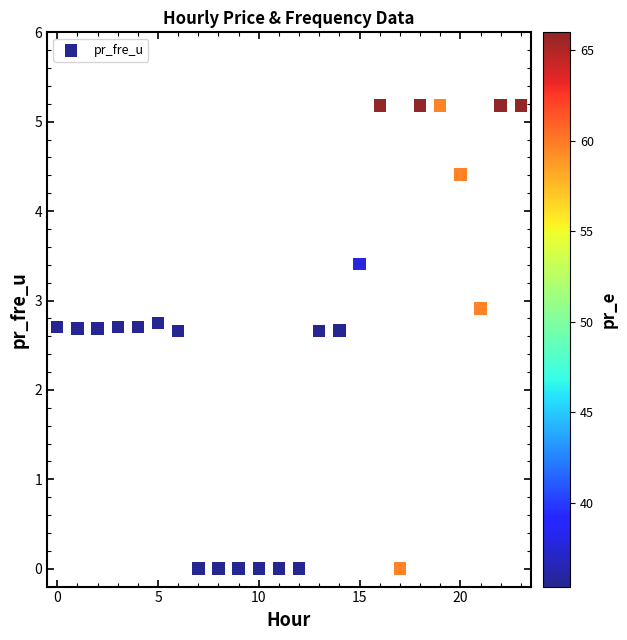

What is the range of Y values (max minus min)?

5.2